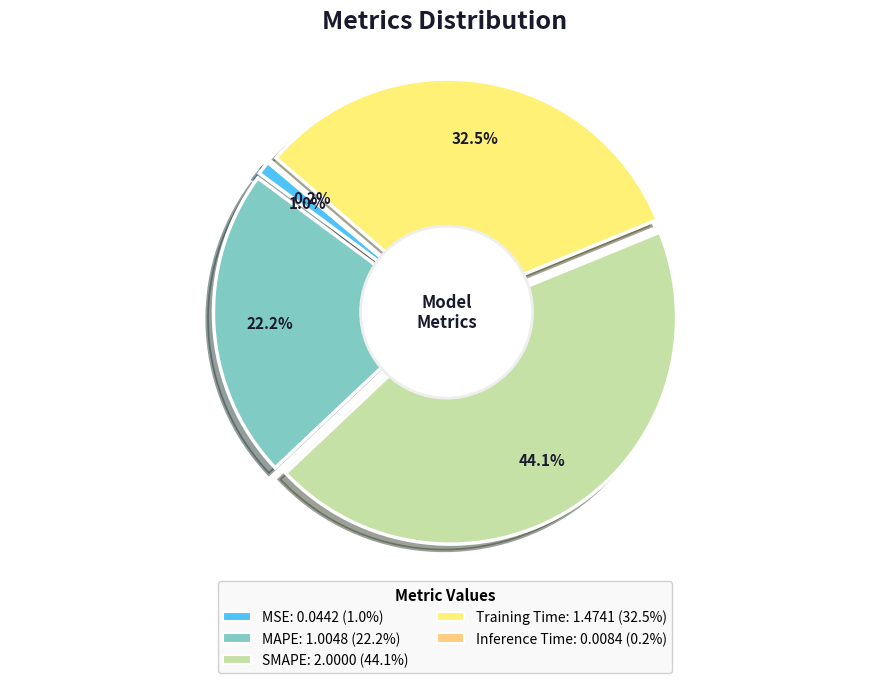

What is the largest slice in the pie chart?

SMAPE